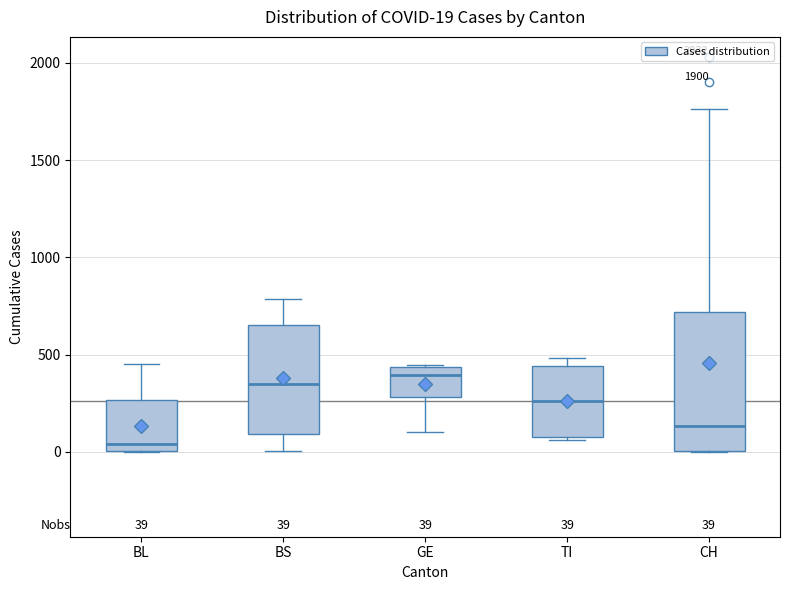

Which box is the tallest, from its lower edge to its upper edge?

CH